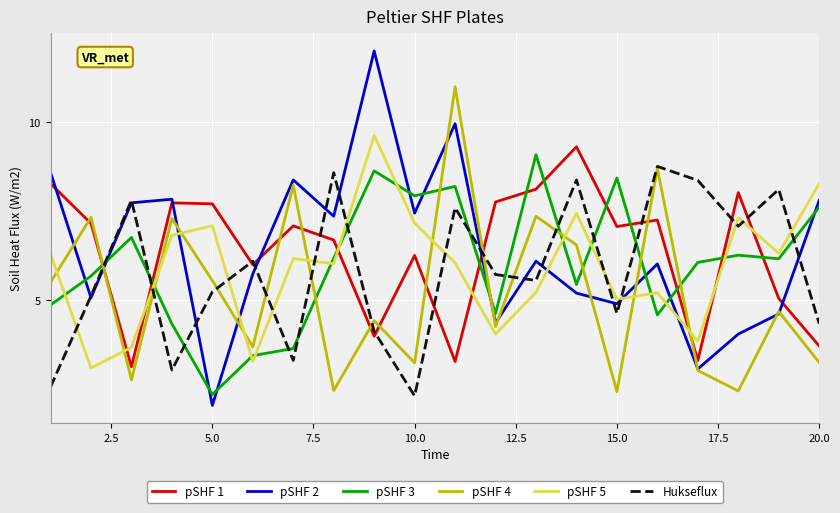

True or false: pSHF 2 has more than 2 interior local peaks.

True